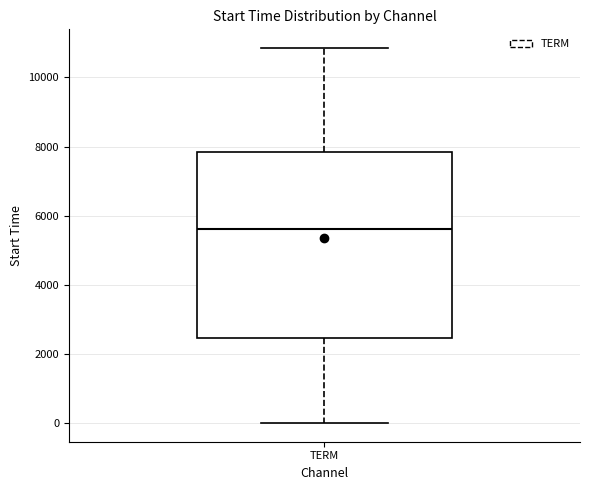

Read this box plot against the y-axis: the position of the median line, the range covered by the box, and the ends of both whiskers. The values are not printed on the chart, so give them approximately, as read against the axis.

median 5600, box 2400 to 7800, whiskers 0 to 10800